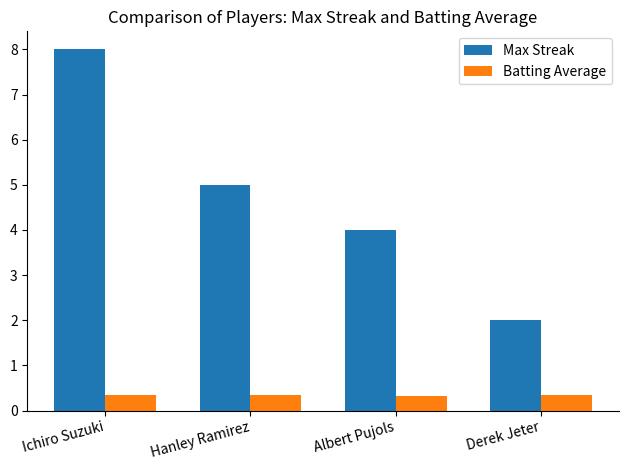

What is the spread (max minus min) of values at Ichiro Suzuki?

7.6